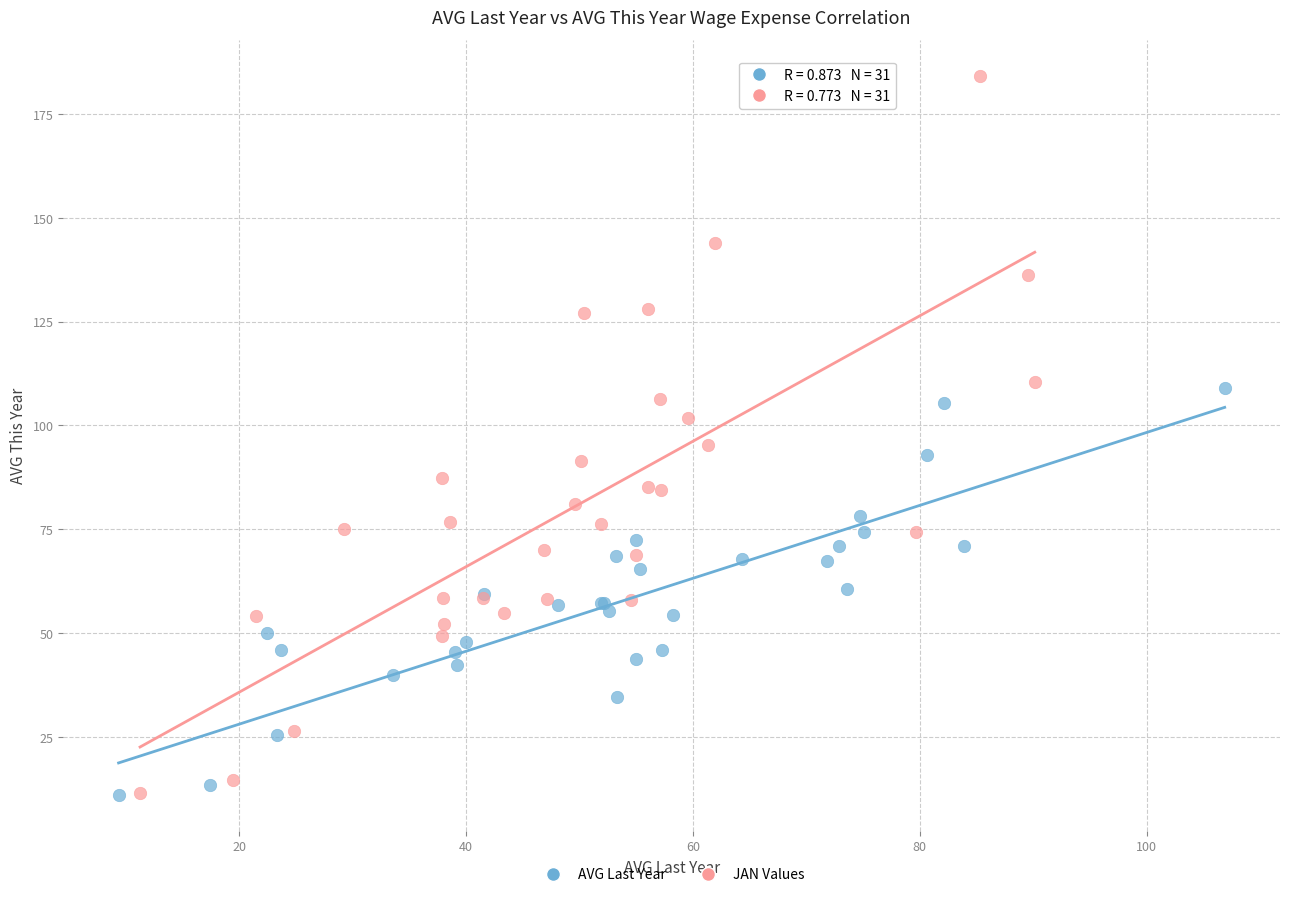

Which series has the largest Y range (max minus min)?

JAN Values